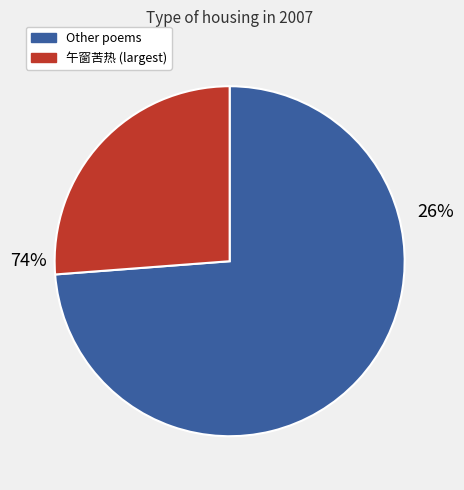

Is it true that 采桑子·幽香静护清宵梦 is 20% of the pie?

False